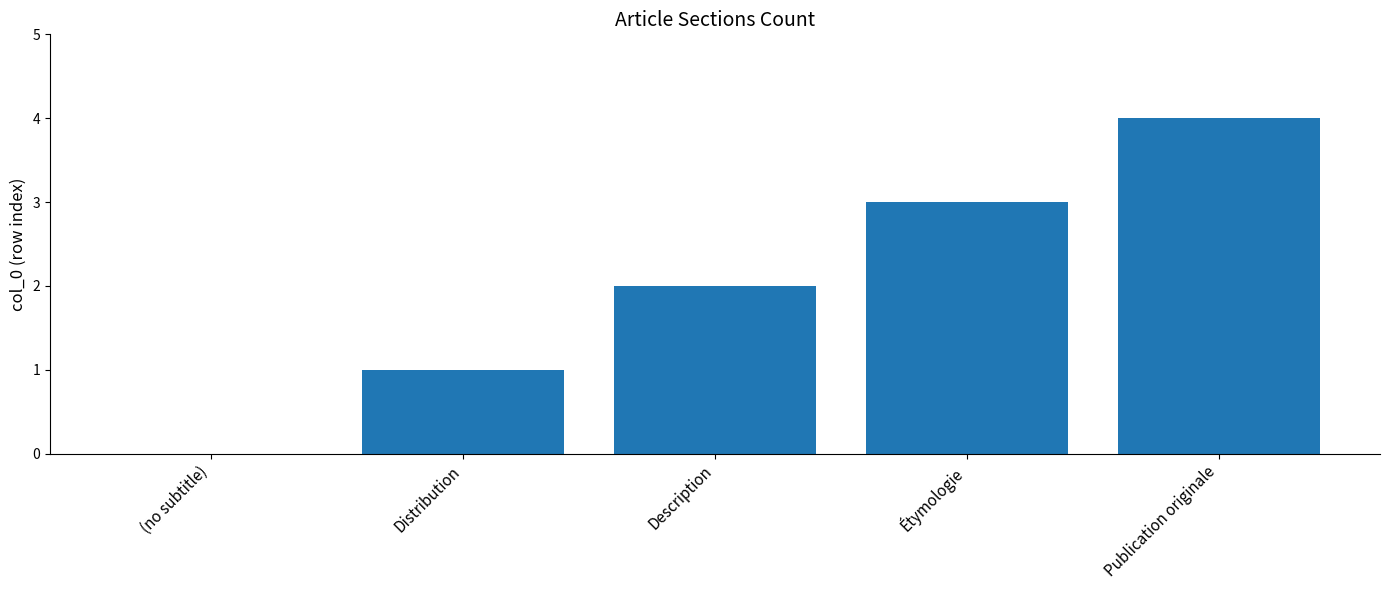

True or false: the data shows 1 at Étymologie.

False